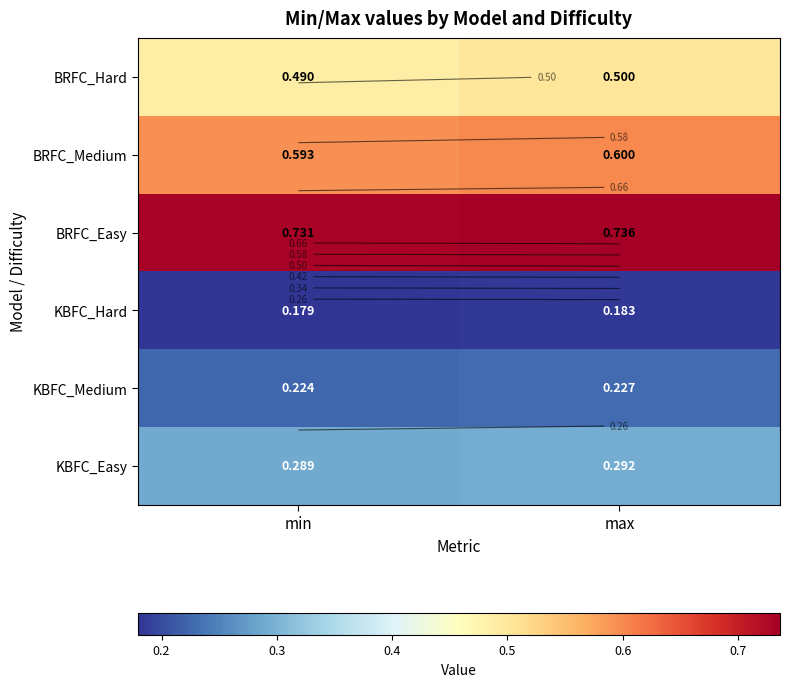

What is the total value across all series at max?

2.5